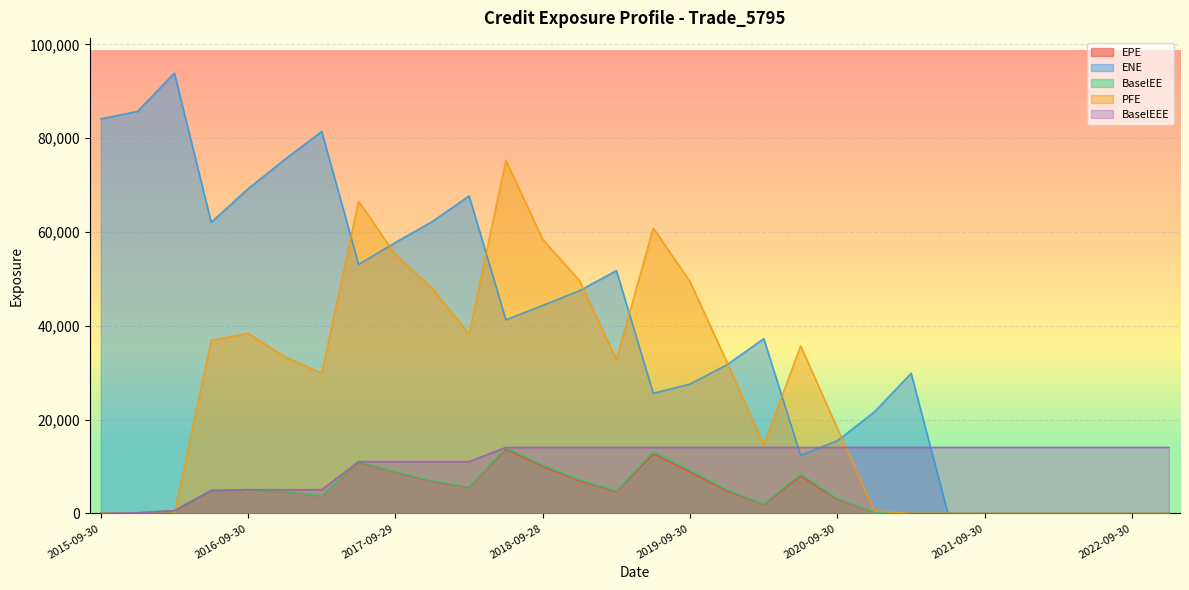

True or false: BaselEE and ENE cross at least once.

False